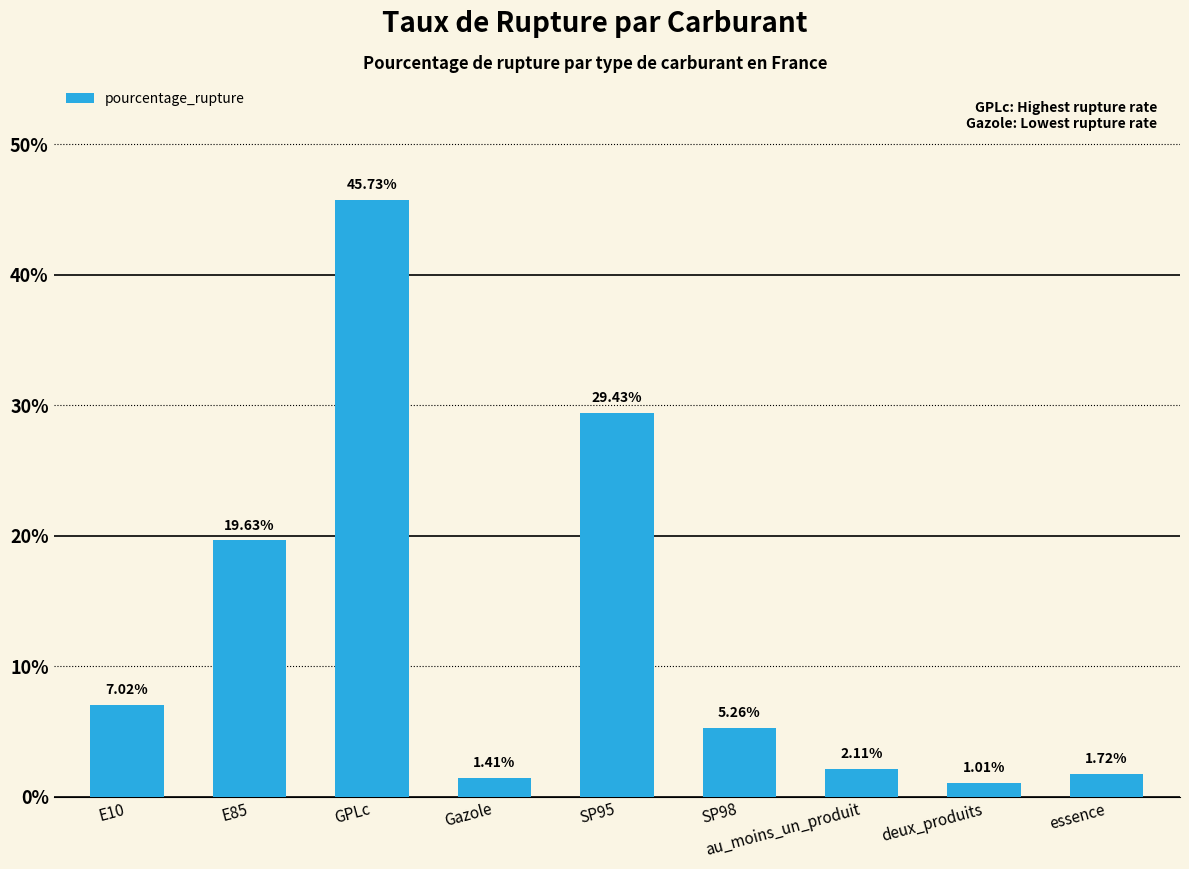

What is the sum of the values at au_moins_un_produit and E10?

9.1